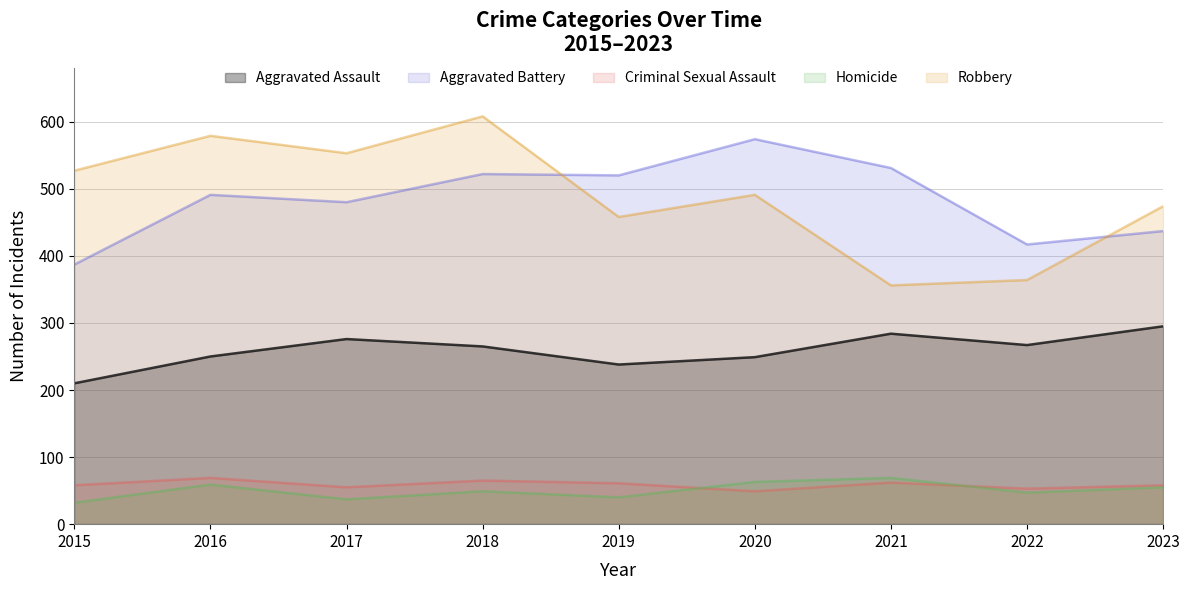

What is the highest value of the Criminal Sexual Assault series?

69